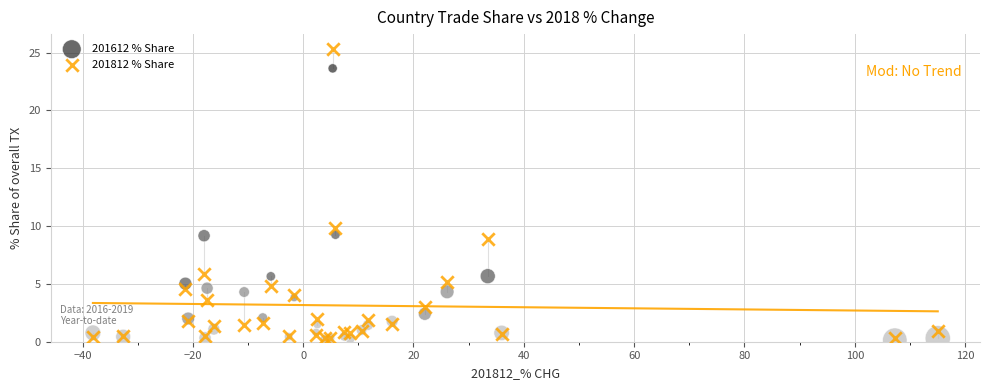

What are all the series names shown in the legend?

201612 % Share, 201812 % Share